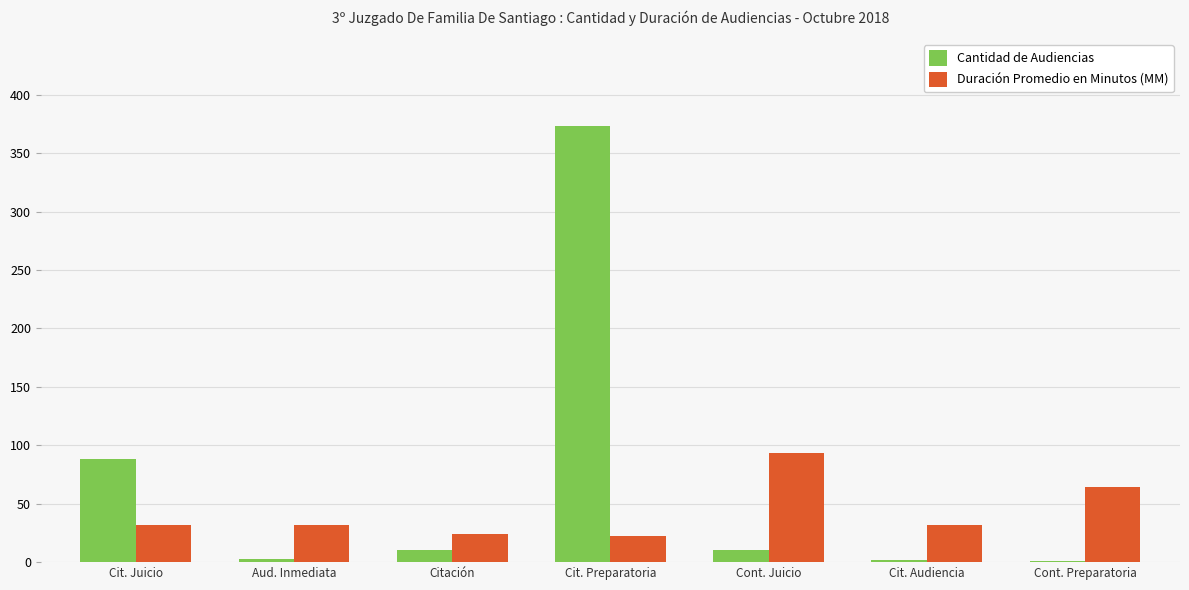

At which label is Cantidad de Audiencias closest to 187?

Cit. Juicio